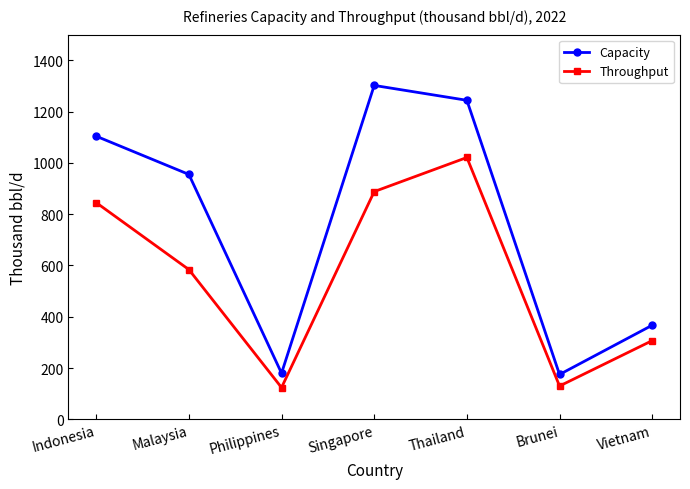

At how many categories does at least one series exceed 419?

4